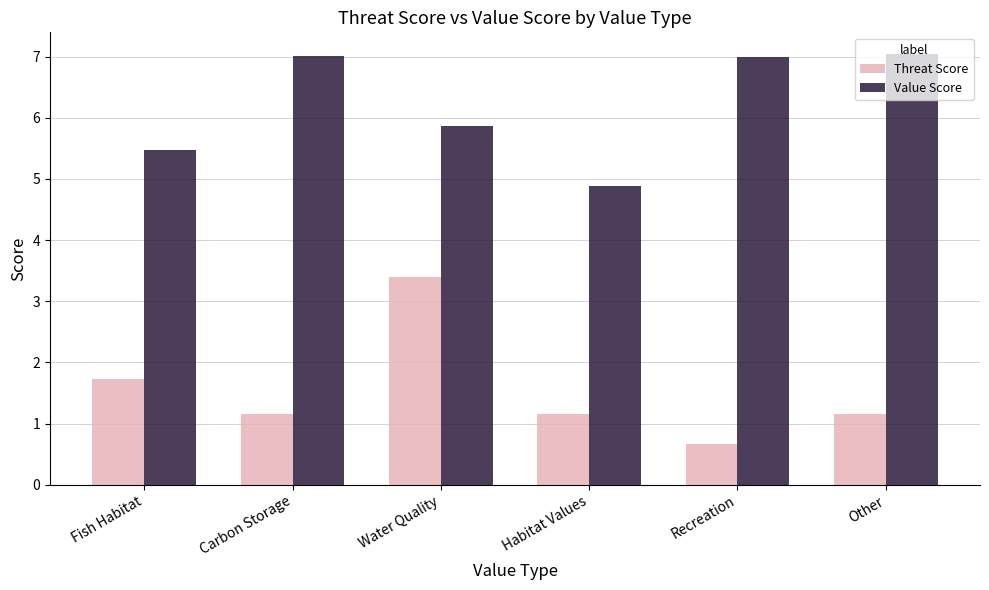

Reading left to right, extract all data points from this chart.

Threat Score: Fish Habitat=1.7	Carbon Storage=1.2	Water Quality=3.4	Habitat Values=1.2	Recreation=0.7	Other=1.2
Value Score: Fish Habitat=5.5	Carbon Storage=7.0	Water Quality=5.9	Habitat Values=4.9	Recreation=7.0	Other=7.0